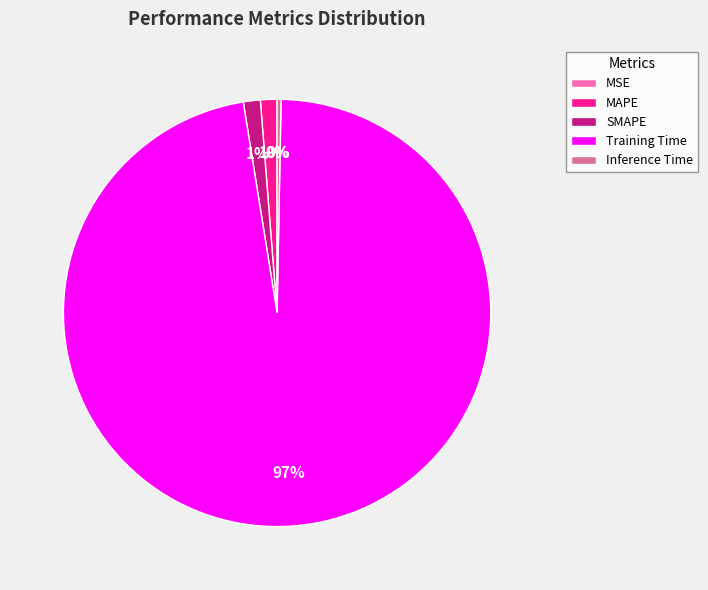

To the nearest percent, what is the difference between the MAPE and Training Time slice percentages?

96%